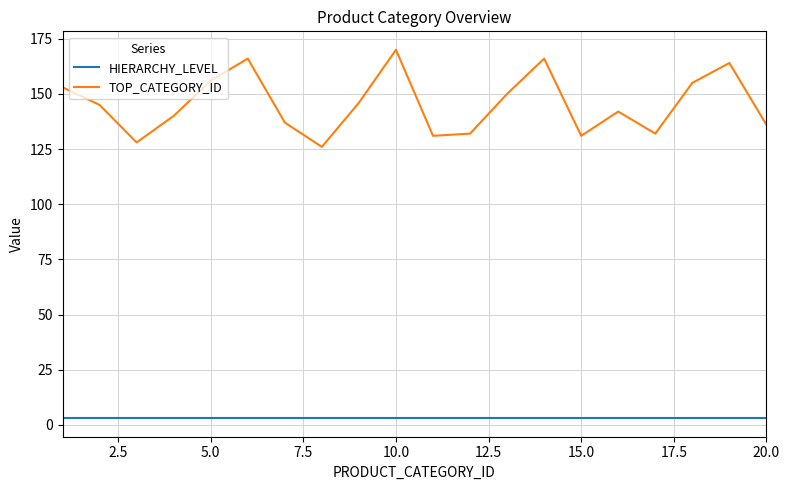

What is the maximum value shown in the chart?

170